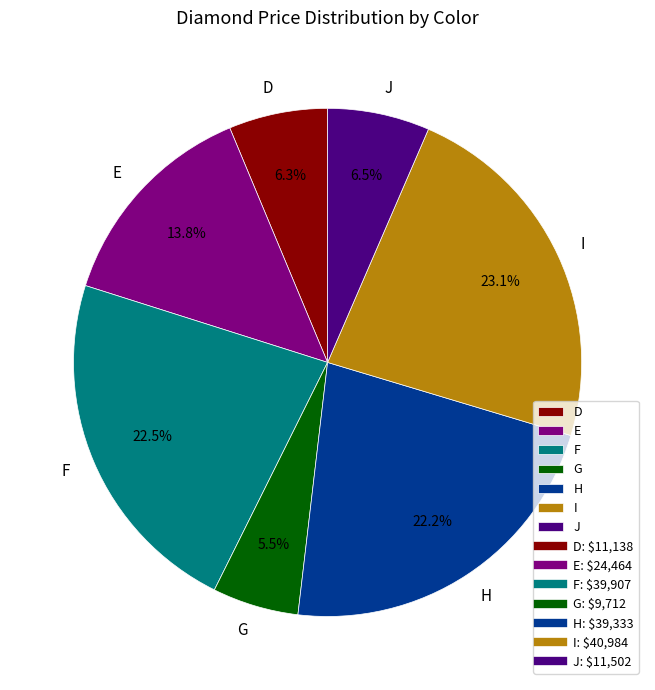

How many segments does this pie chart have?

7